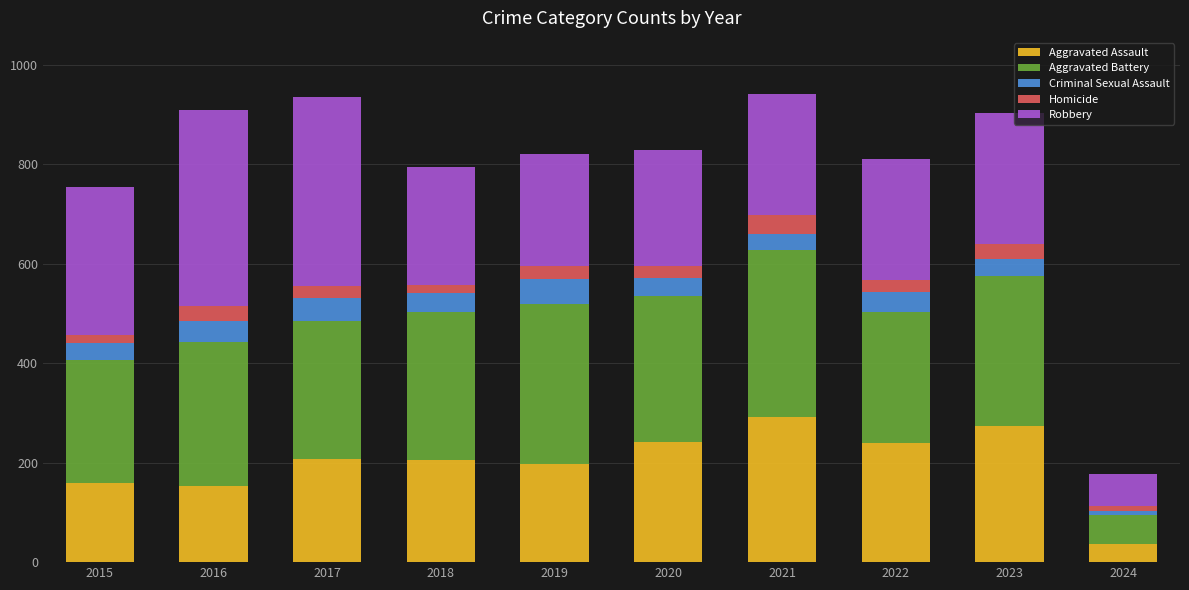

What is the total value across all series at 2017?

936